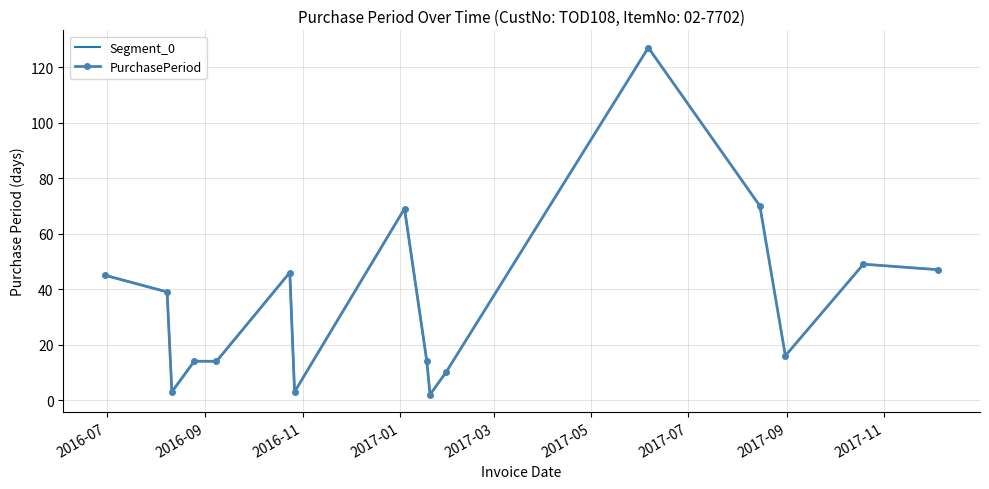

Reading right to left, transcribe all the data shown in this chart.

2017-12-05=47	2017-10-19=49	2017-08-31=16	2017-08-15=70	2017-06-06=127	2017-01-30=10	2017-01-20=2	2017-01-18=14	2017-01-04=69	2016-10-27=3	2016-10-24=46	2016-09-08=14	2016-08-25=14	2016-08-11=3	2016-08-08=39	2016-06-30=45